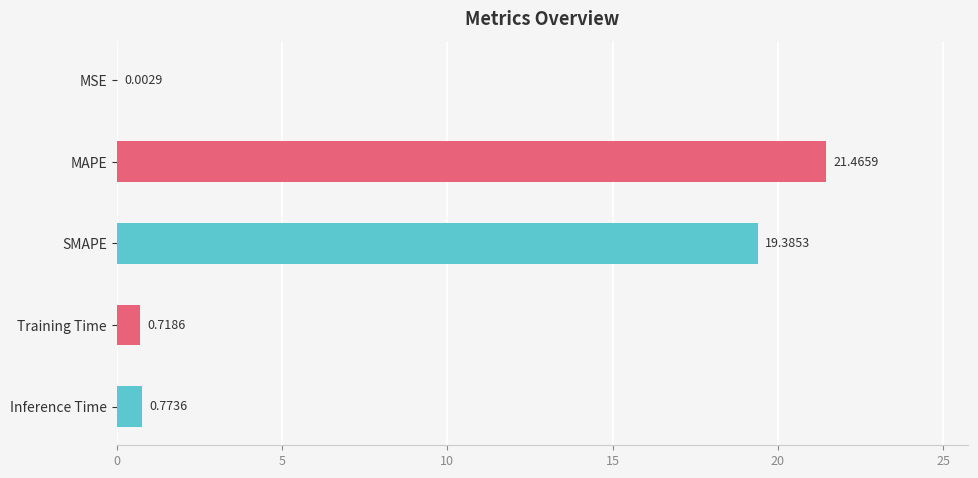

Which has a higher value, MSE or SMAPE?

SMAPE